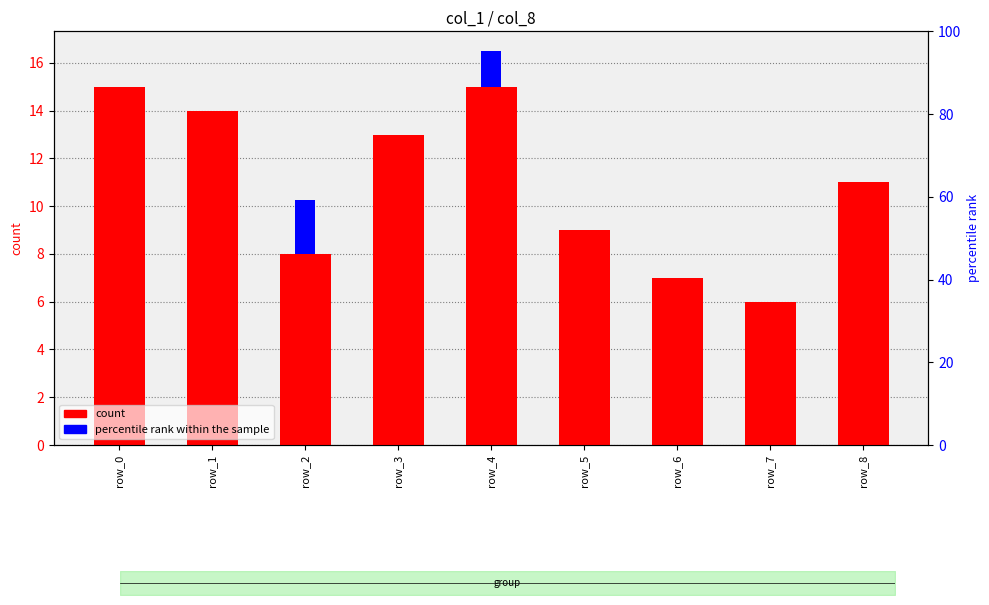

What is the sum of the count values at row_0 and row_5?

24.0